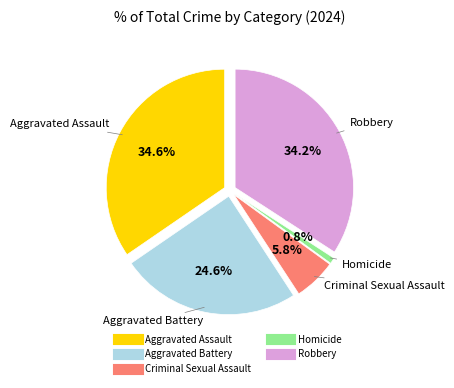

Does Aggravated Assault represent more than half of the total?

No